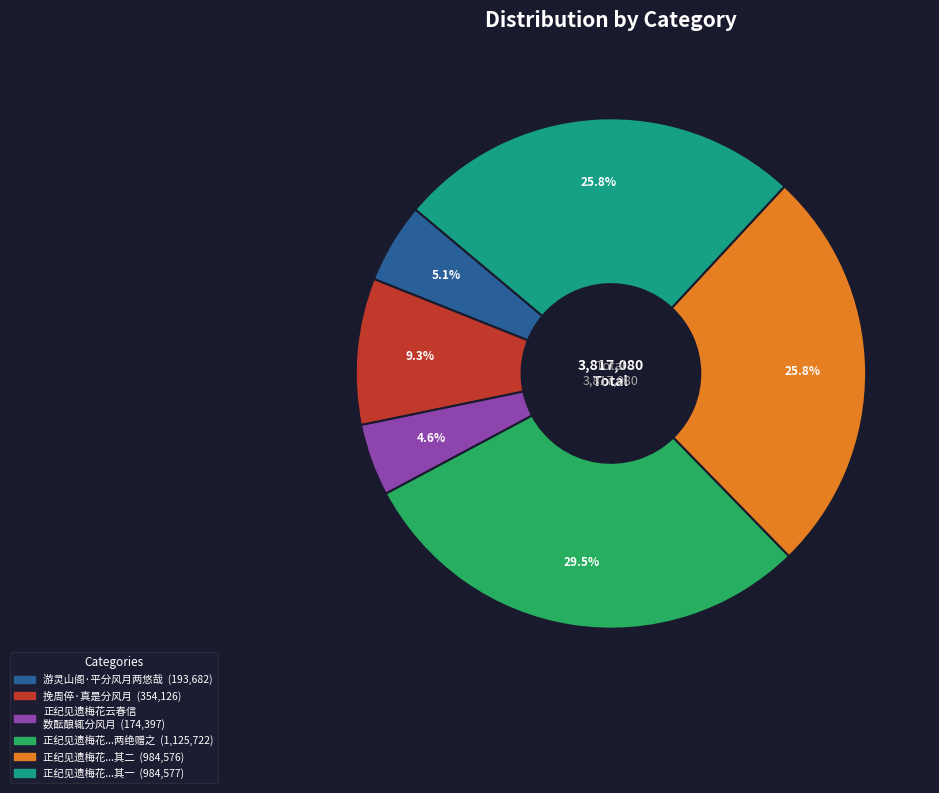

How many segments does this pie chart have?

6